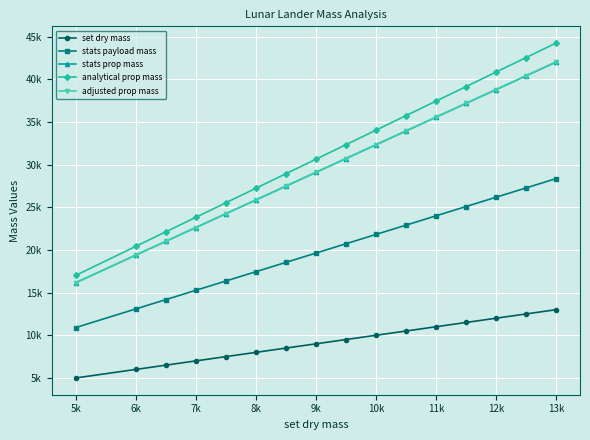

Which series has the largest range (max minus min)?

analytical prop mass